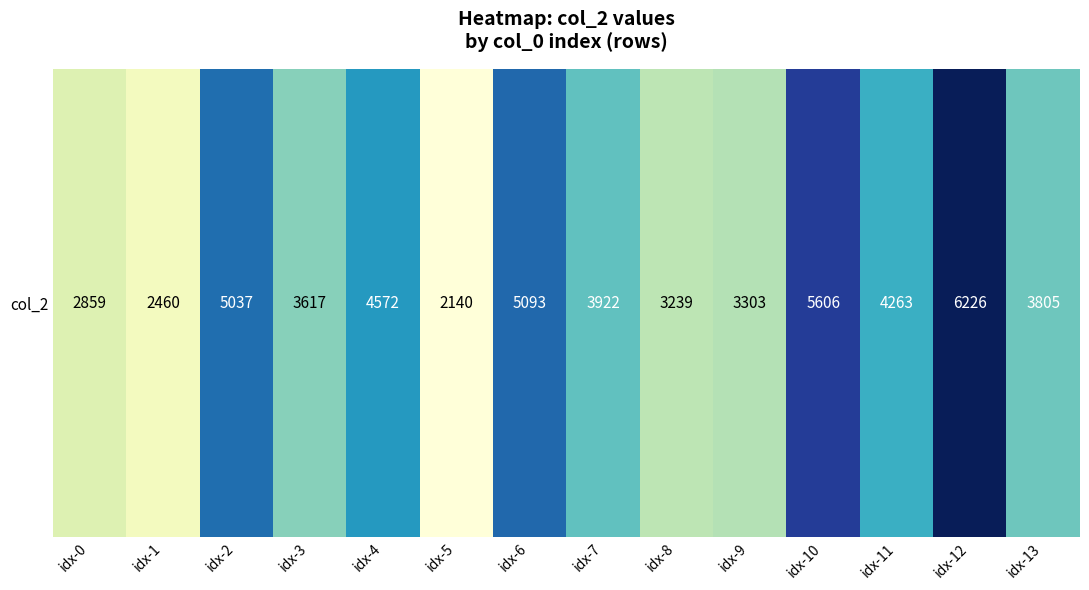

List the labels in order of value, largest first.

idx-12, idx-10, idx-6, idx-2, idx-4, idx-11, idx-7, idx-13, idx-3, idx-9, idx-8, idx-0, idx-1, idx-5